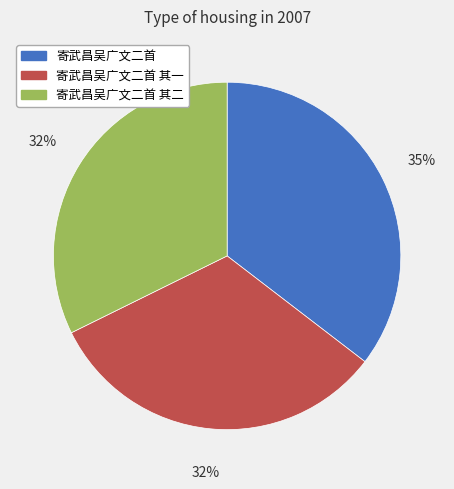

To the nearest percent, what is the combined percentage of 寄武昌吴广文二首 其二 and 寄武昌吴广文二首?

68%